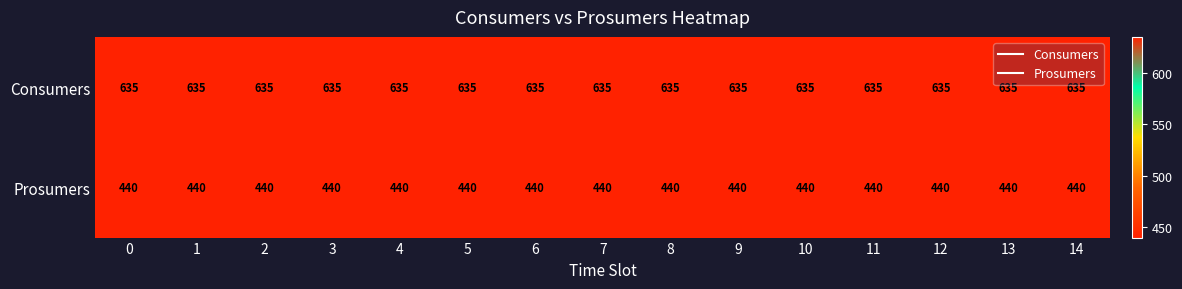

What is the minimum value shown in the chart?

440